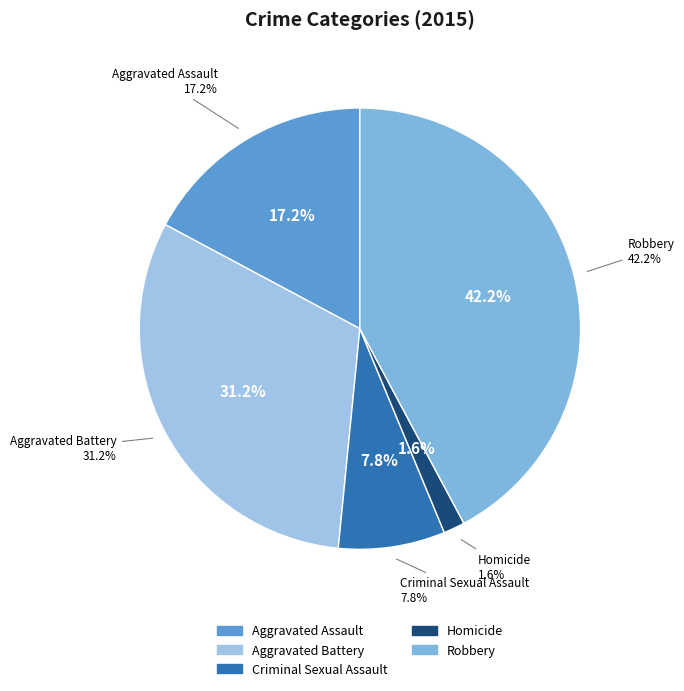

What is the largest slice in the pie chart?

Robbery